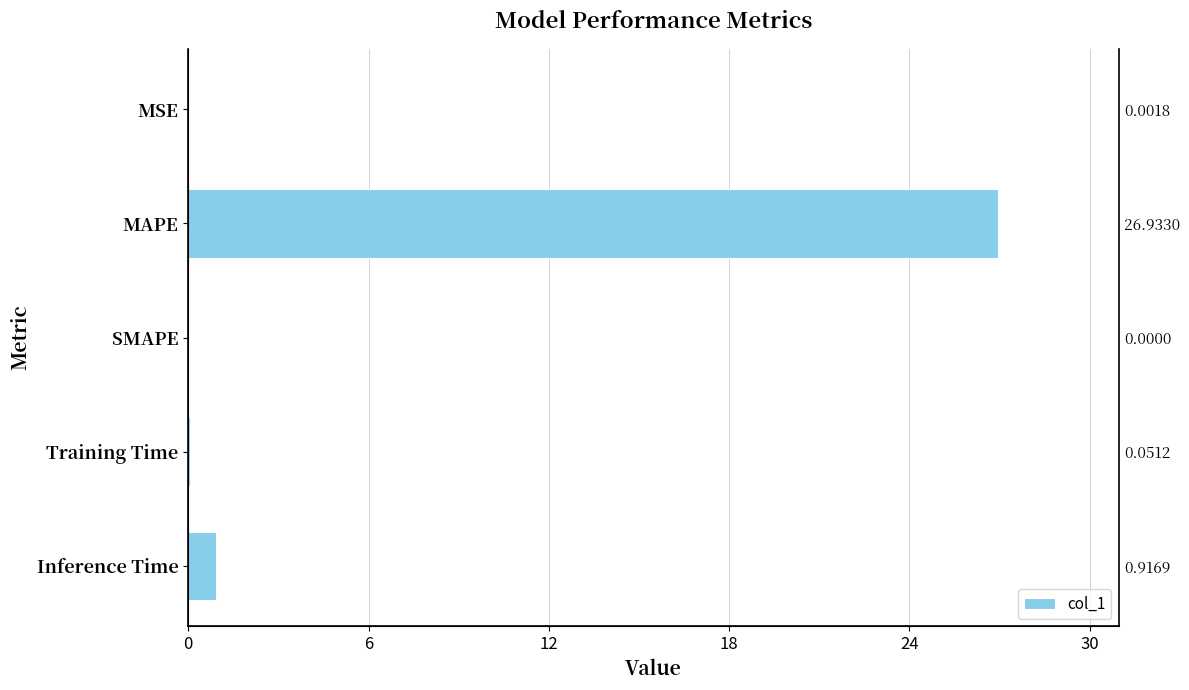

What is the sum of the values at Training Time and MSE?

0.1